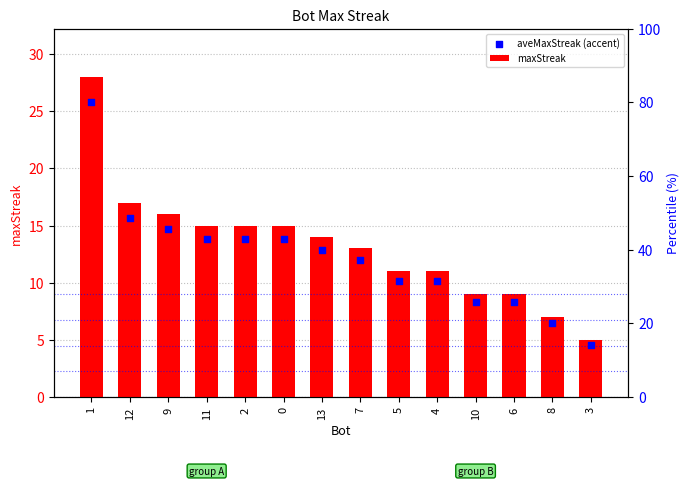

Which series contains the highest Y value?

maxStreak